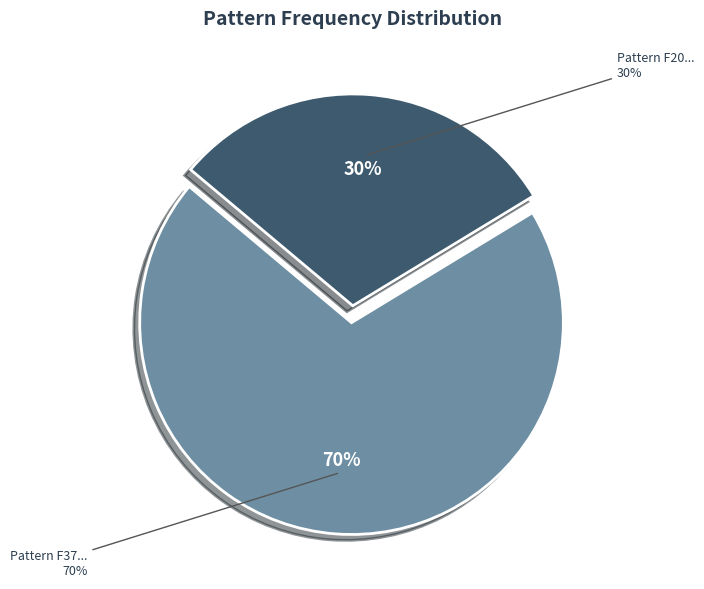

How many slices are in this pie chart?

2